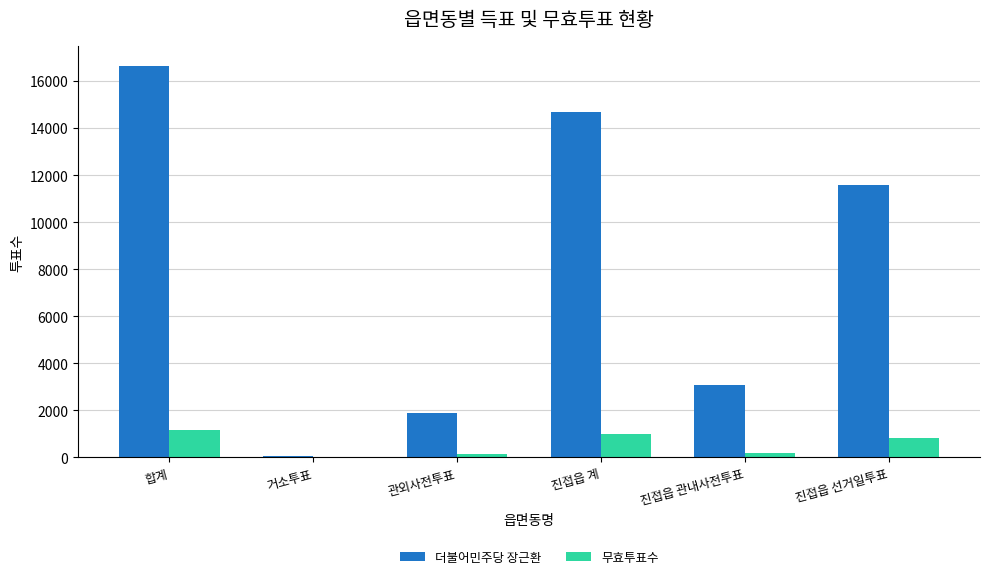

What is the sum of the 더불어민주당 장근환 values at 관외사전투표 and 진접읍 관내사전투표?

4990